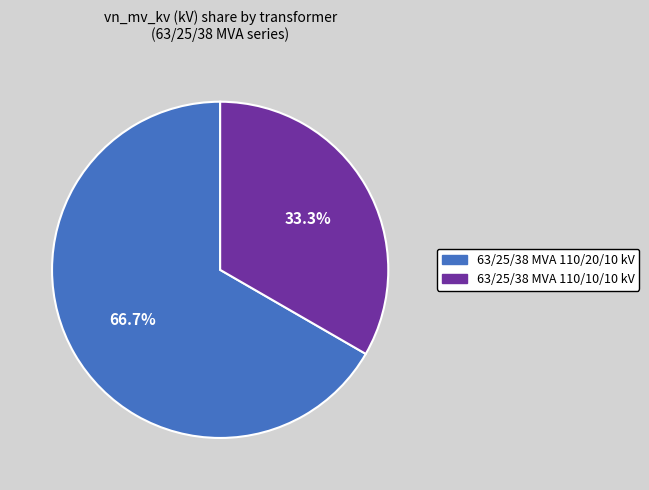

Is there a majority slice in this chart?

Yes